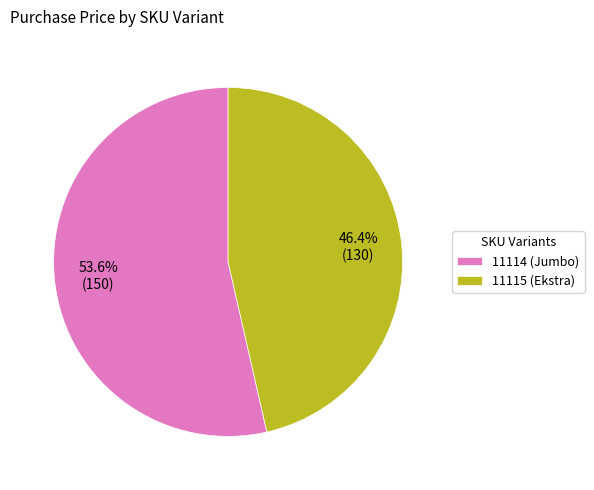

Is 11115 (Ekstra) the majority of the pie?

No